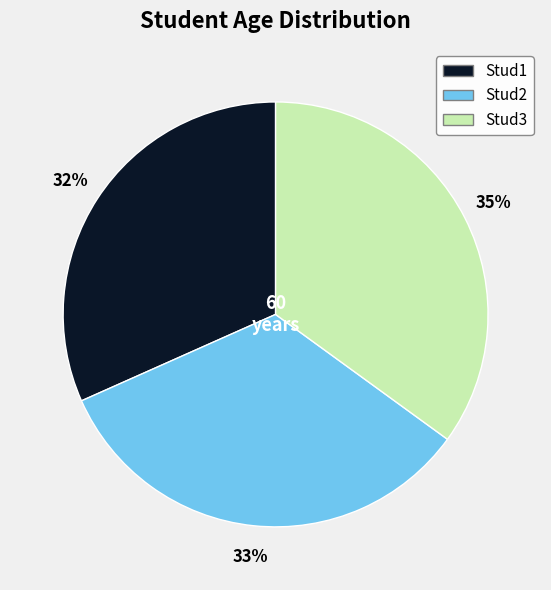

Between Stud2 and Stud3, which is larger?

Stud3